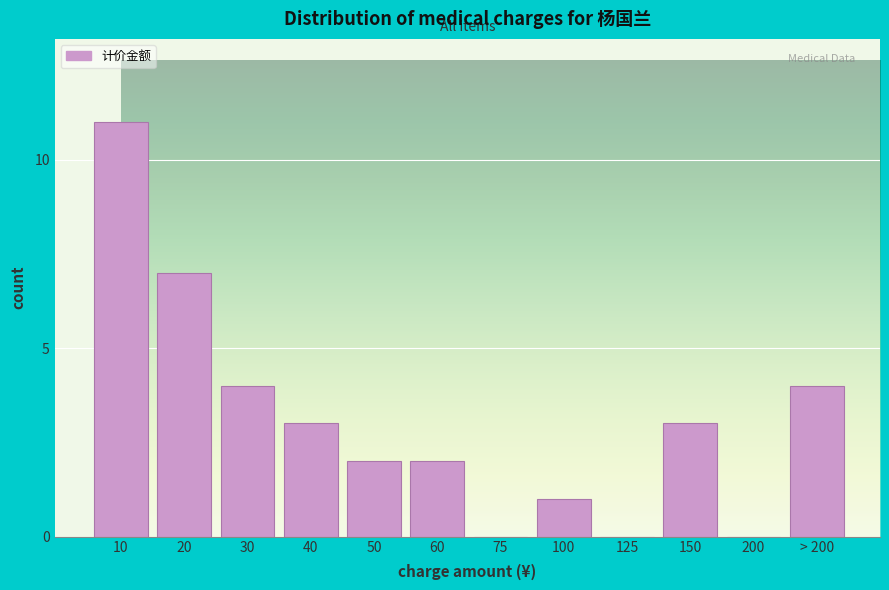

Reading right to left, transcribe all the data shown in this chart.

> 200=4	200=0	150=3	125=0	100=1	75=0	60=2	50=2	40=3	30=4	20=7	10=11